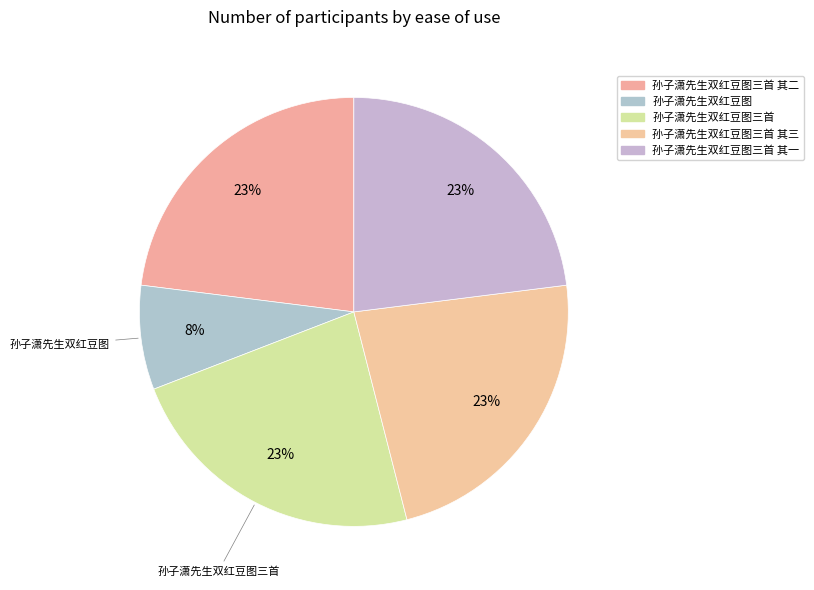

What is the ratio of the value at 孙子潇先生双红豆图三首 其二 to the value at 孙子潇先生双红豆图?

2.9